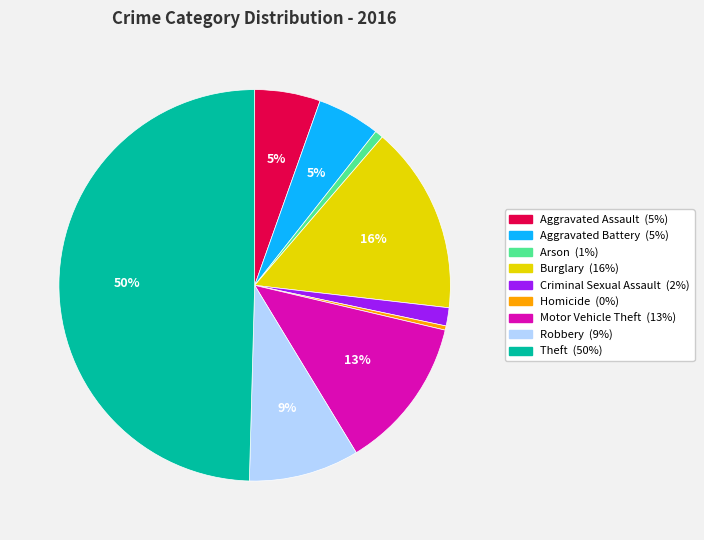

To the nearest percent, what is the average slice percentage?

11%